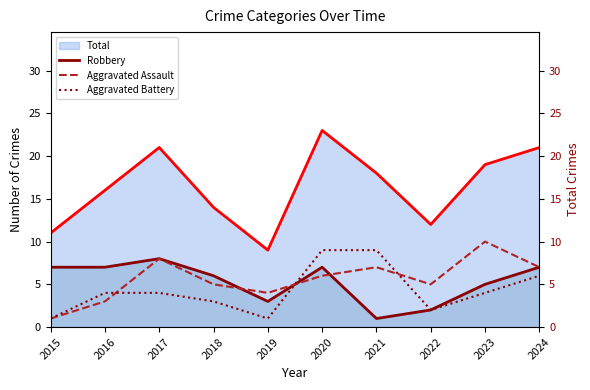

The Aggravated Assault series shows 16 at 2023. True or false?

False